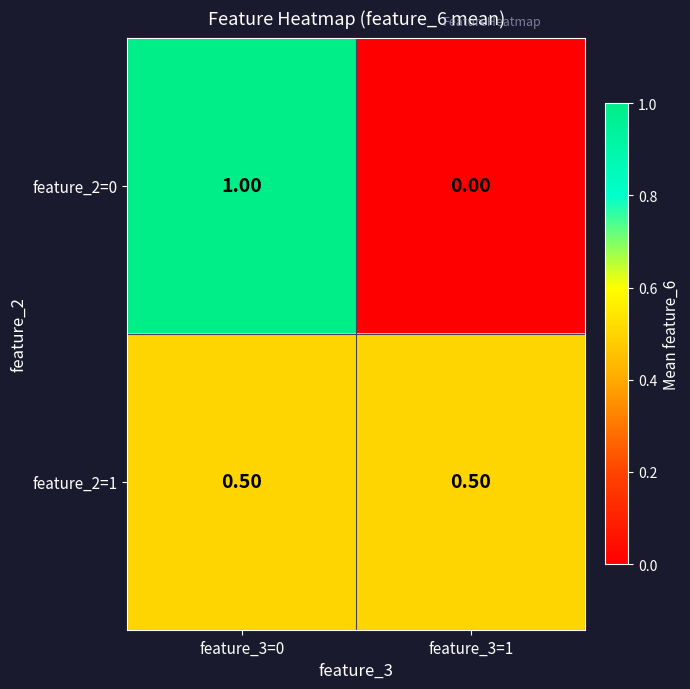

How many series are shown in this chart?

2